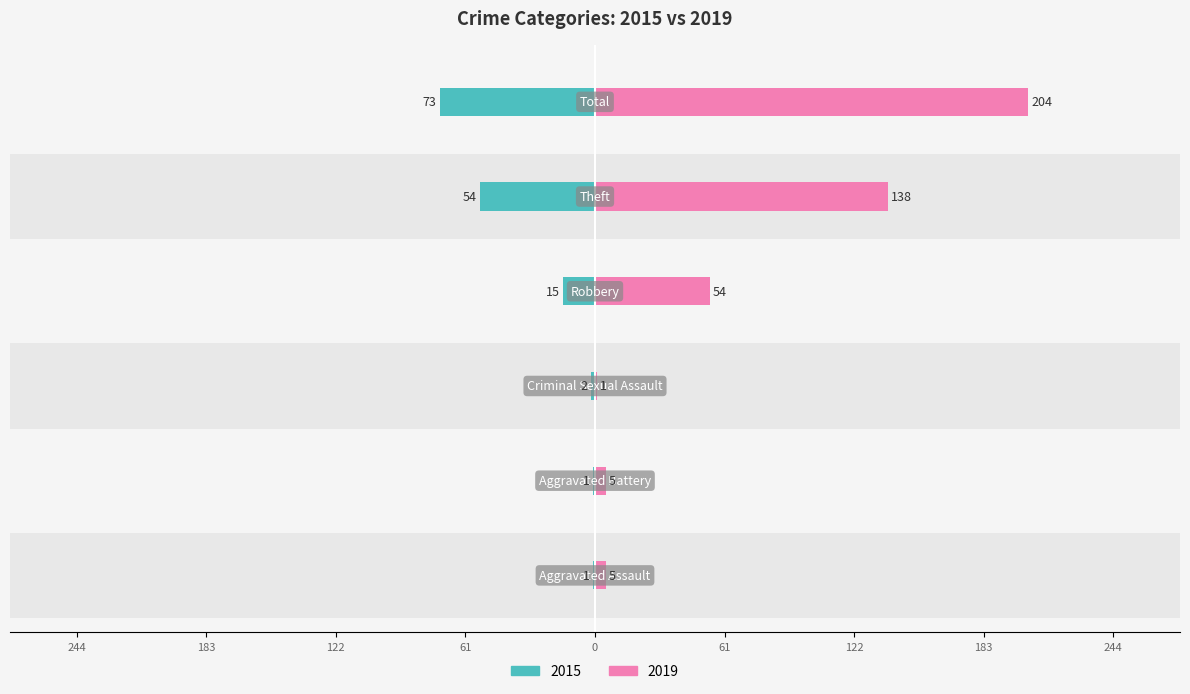

True or false: 2015 has a value of -96 at Total.

False